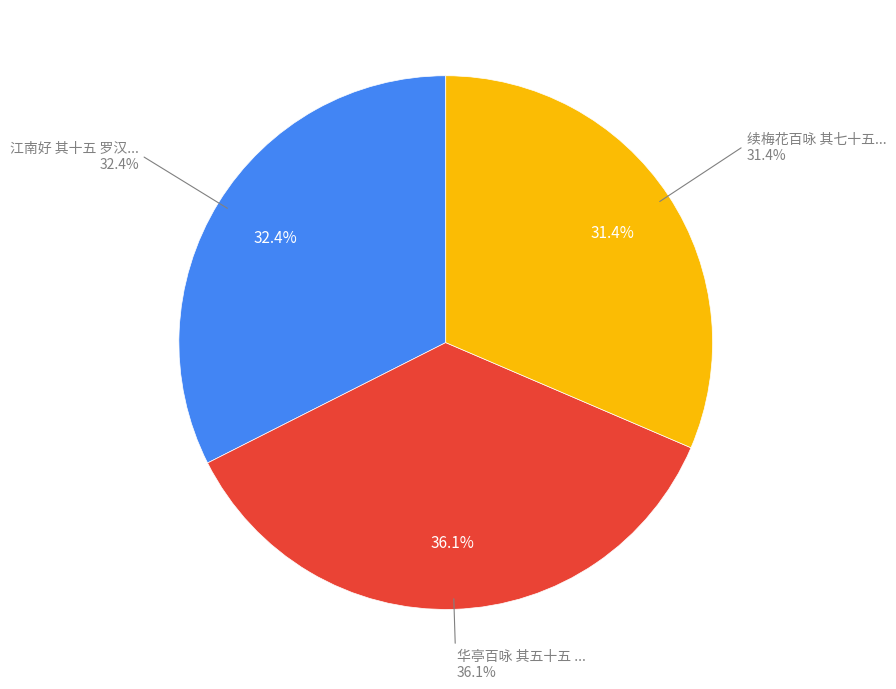

To the nearest percent, what is the combined percentage of 江南好 其十五 罗汉堂 and 续梅花百咏 其七十五 罗浮梅?

64%